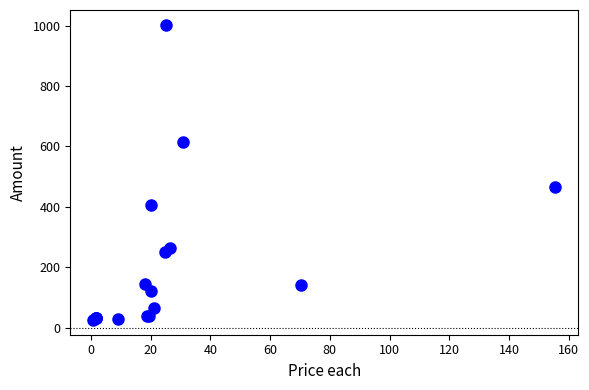

What Y value in the scatter plot is closest to 514?

466.3